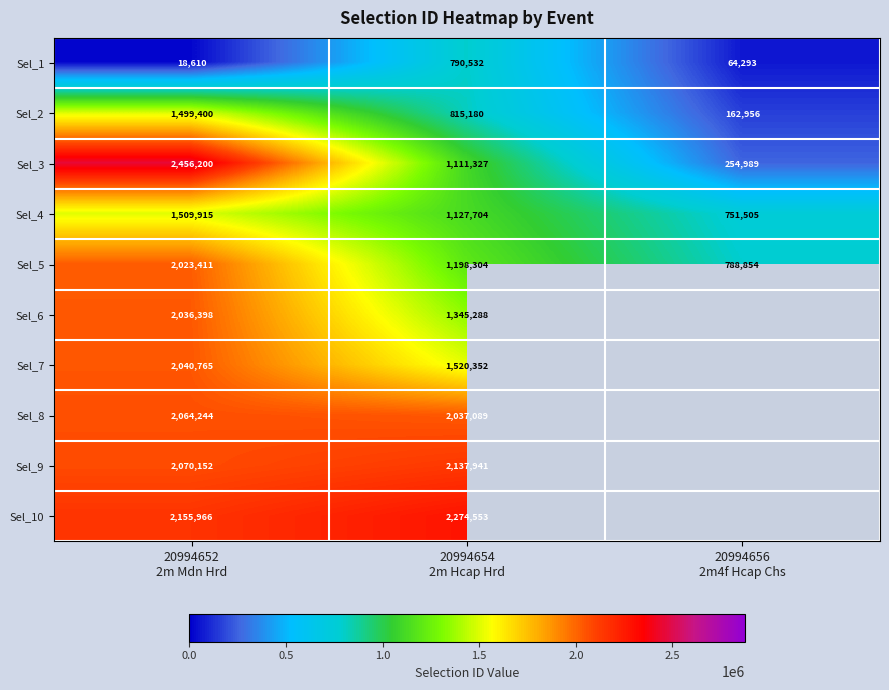

What is the difference between the maximum and minimum values in the Sel_2 series?

1336444